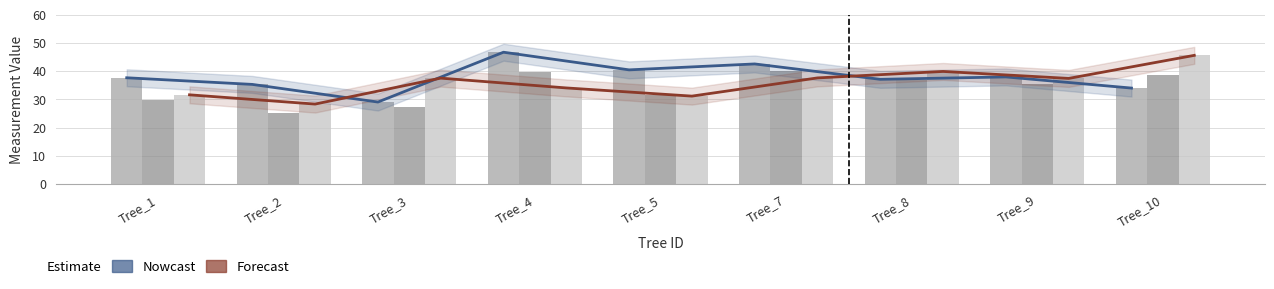

Which category has the lowest value in the h (×2.5) series?

Tree_2